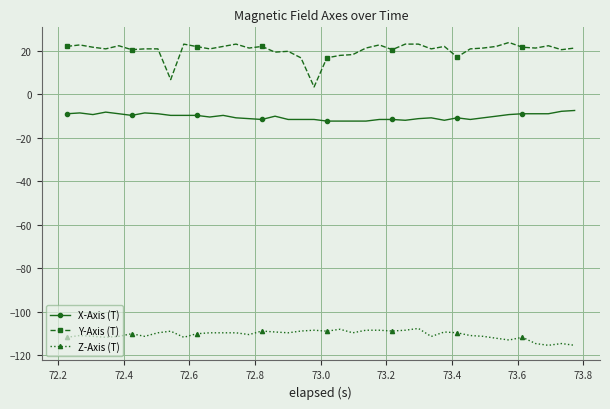

What is the minimum value shown in the chart?

-115.4